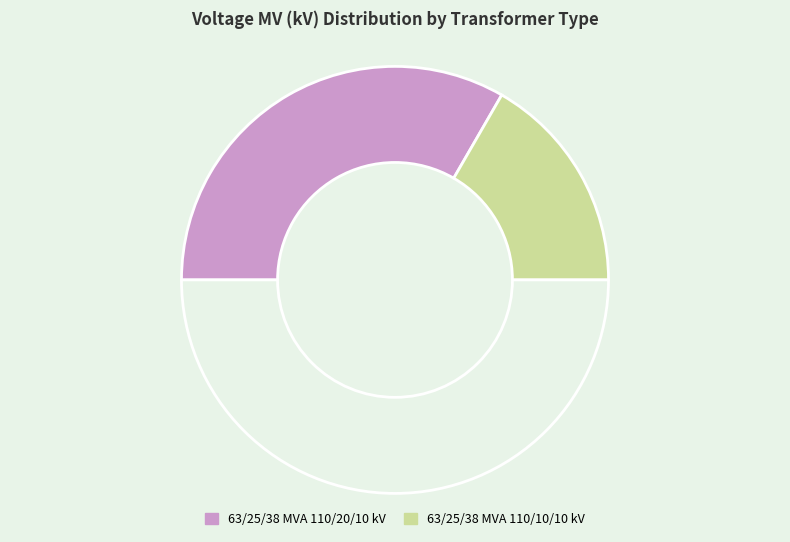

What is the largest slice in the pie chart?

63/25/38 MVA 110/20/10 kV